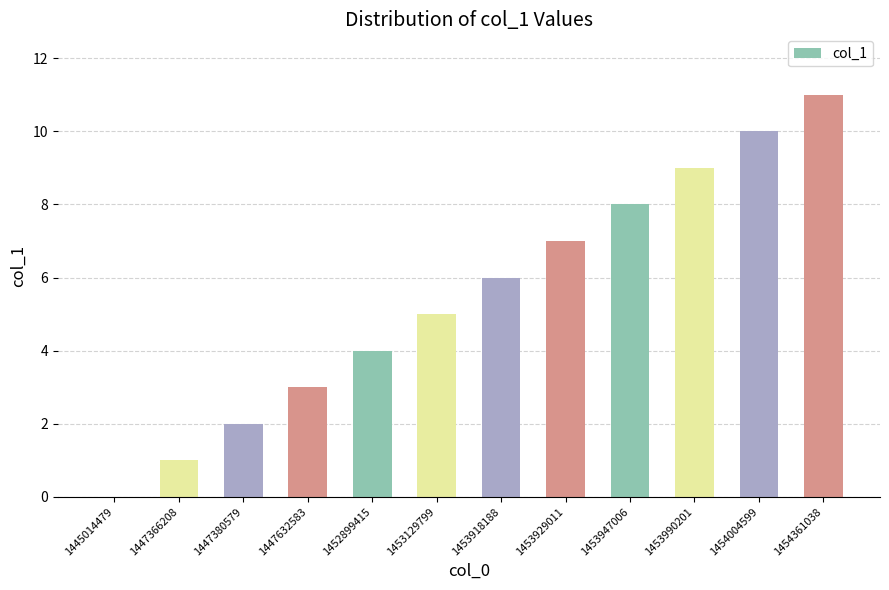

True or false: the data shows 6 at 1453918188.

True